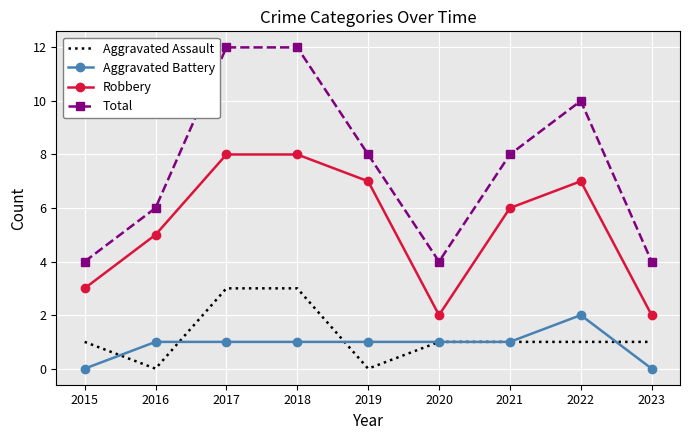

Where does the Robbery series first go above 6?

2017